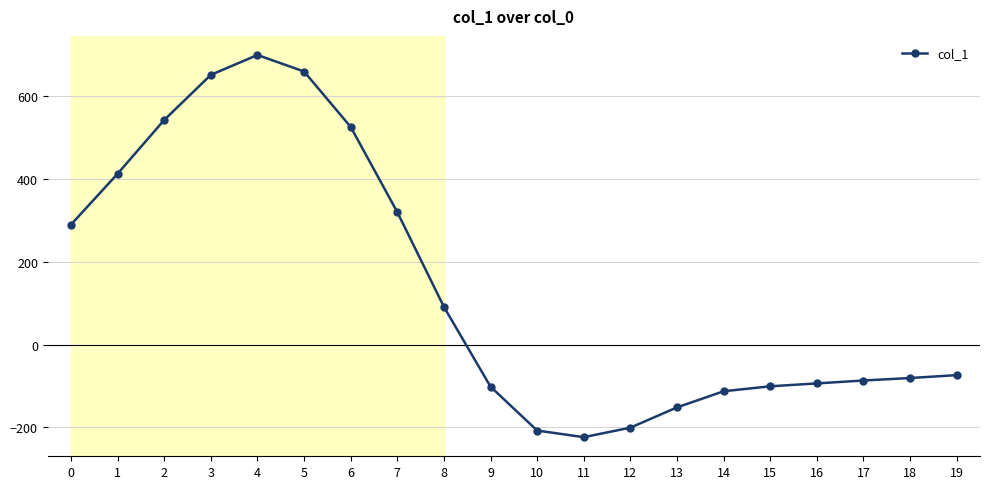

Which category has the highest value across all series?

4